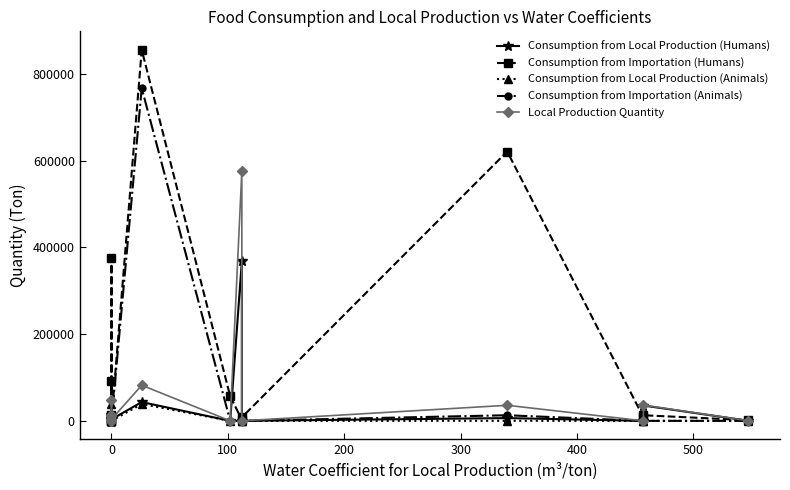

At which category does Consumption from Local Production (Humans) reach its first local valley?

100